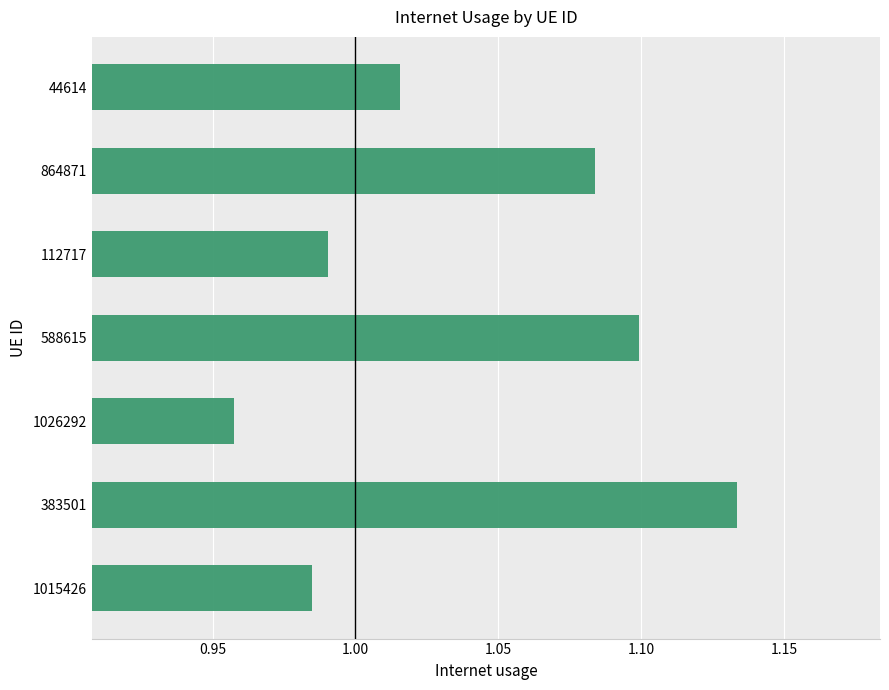

At which label is the value closest to 1?

112717